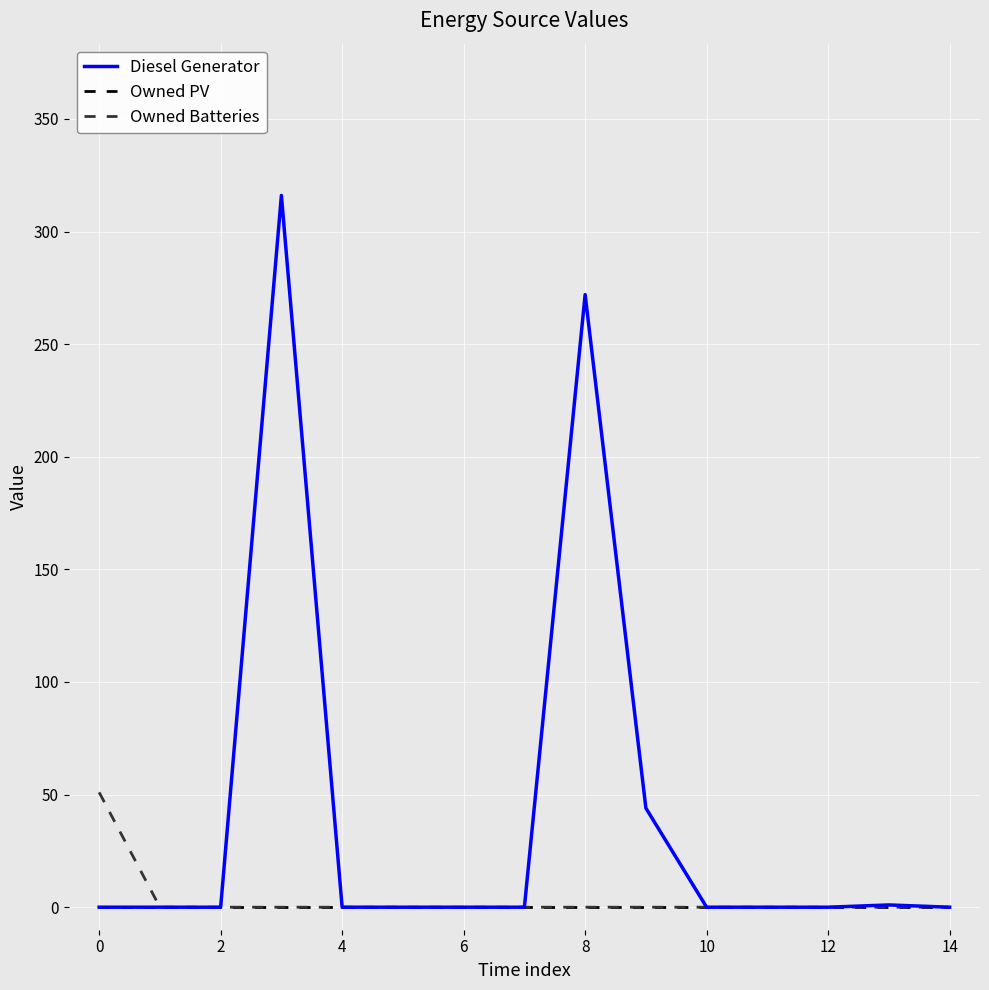

Which series has the largest total across all categories?

Diesel Generator